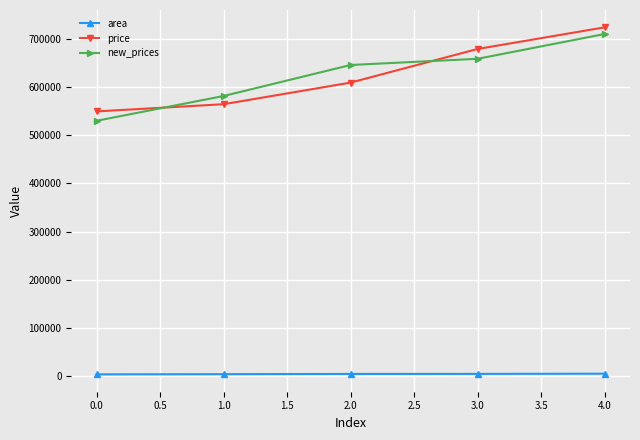

Between which two adjacent categories do new_prices and price first intersect?

0.0 and 1.0